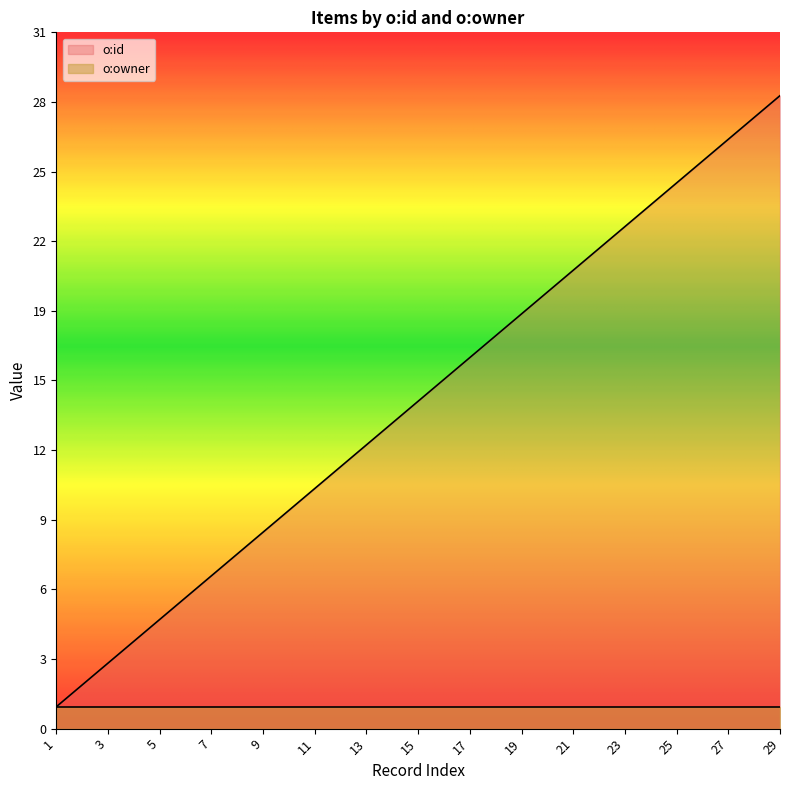

Which label corresponds to the smallest value in the chart?

1